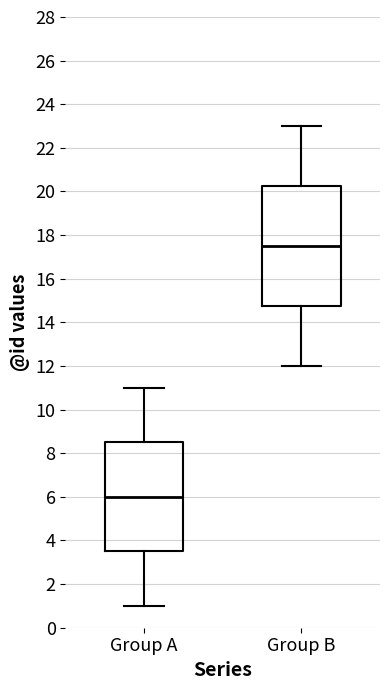

Which box is the tallest, from its lower edge to its upper edge?

Group B